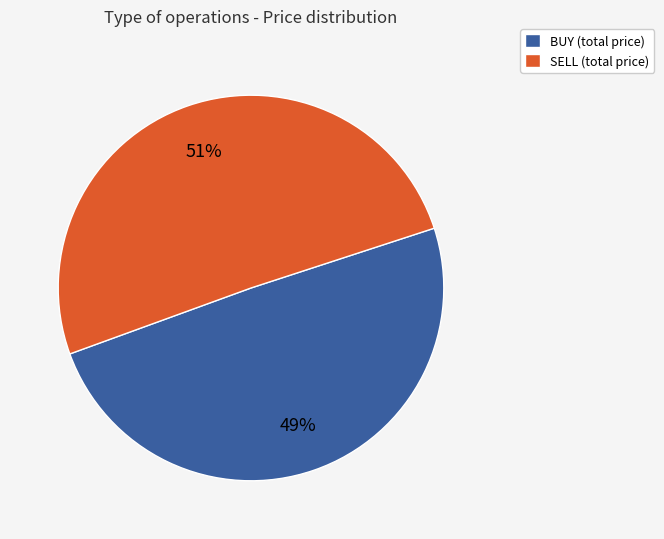

Does SELL represent more than half of the total?

Yes